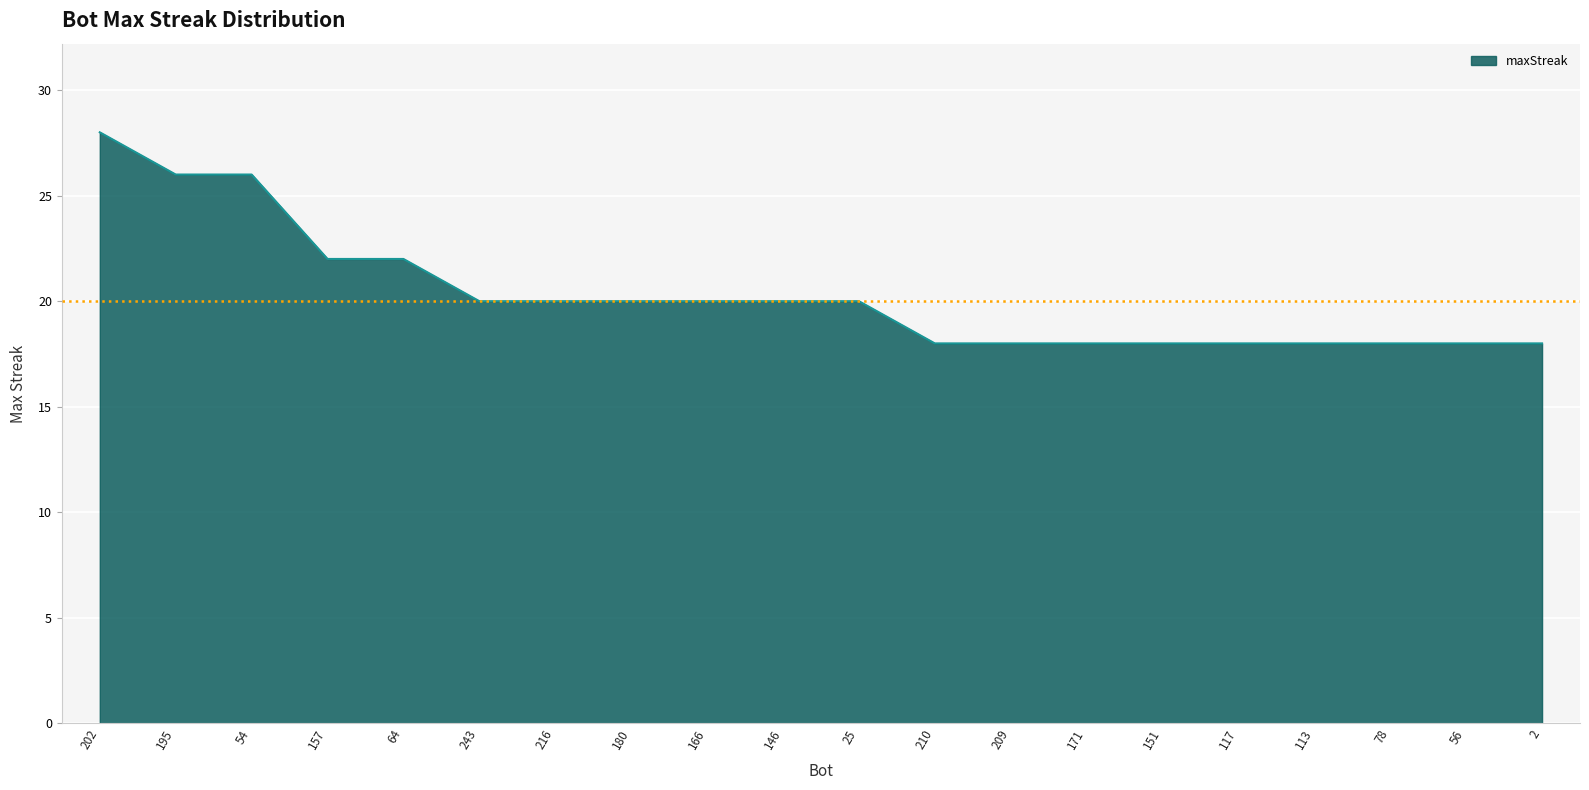

What position from the left is 209?

13